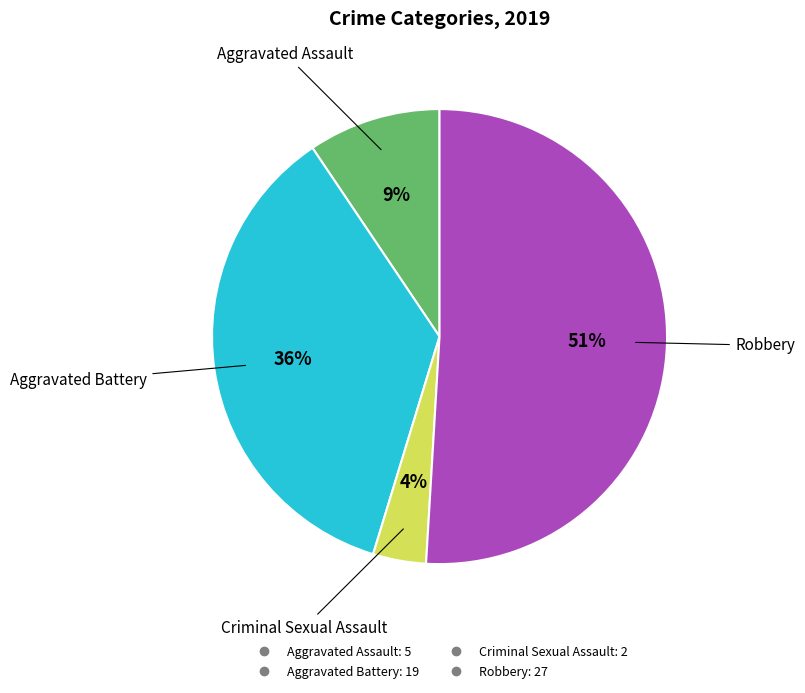

To the nearest percent, what is the difference between the largest and smallest slice percentages?

47%